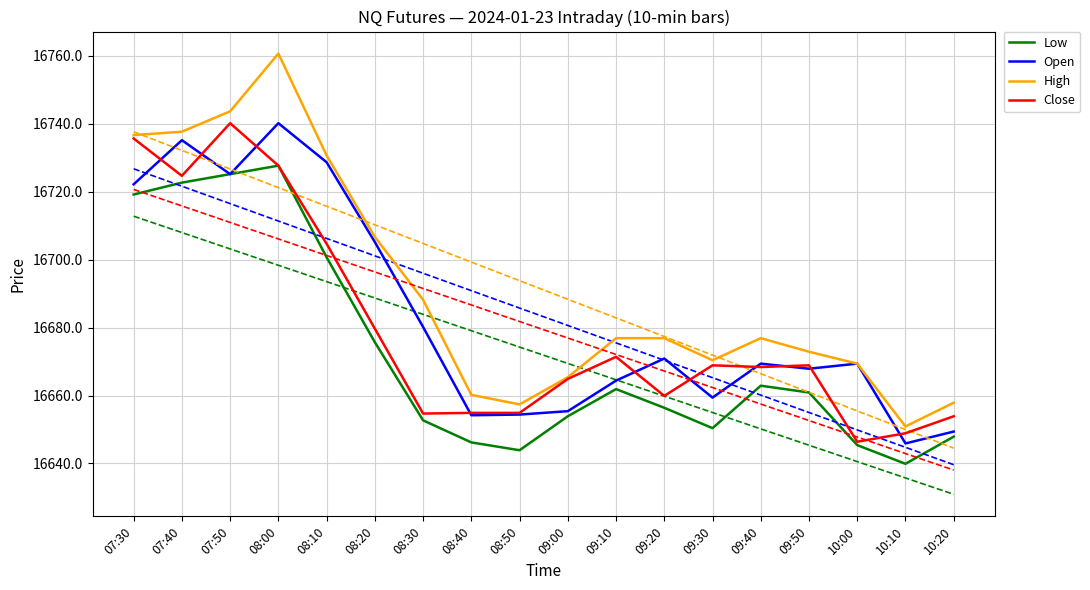

How many lines are shown in the chart?

4